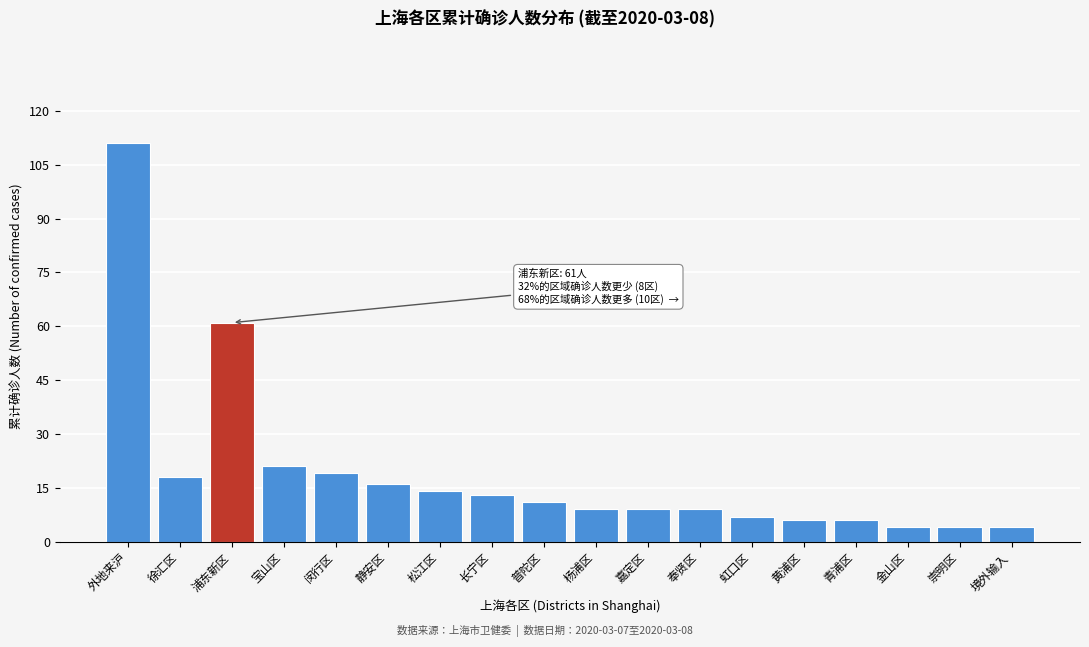

Reading right to left, list all the values displayed in this chart.

4	4	4	6	6	7	9	9	9	11	13	14	16	19	21	61	18	111